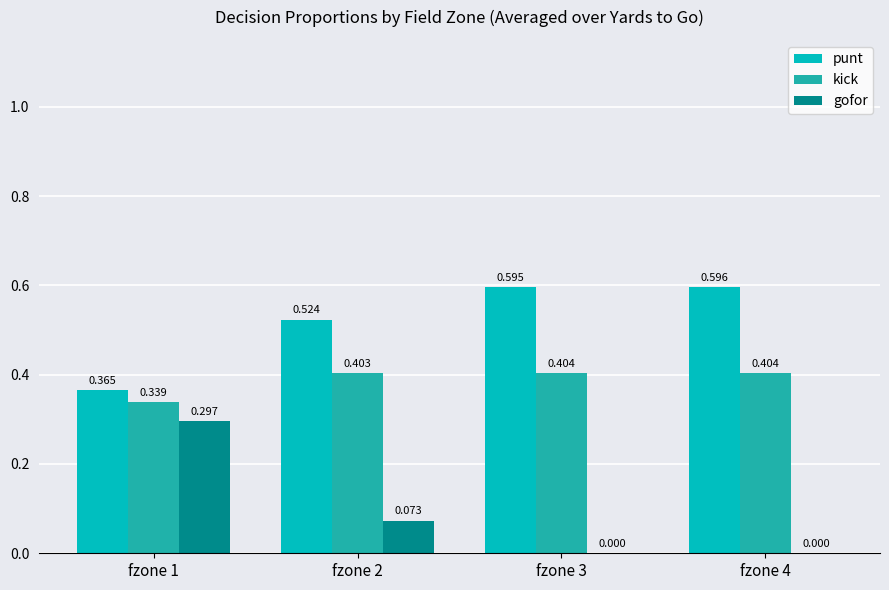

Is the value of kick at fzone 4 greater than the value of punt at fzone 3?

No